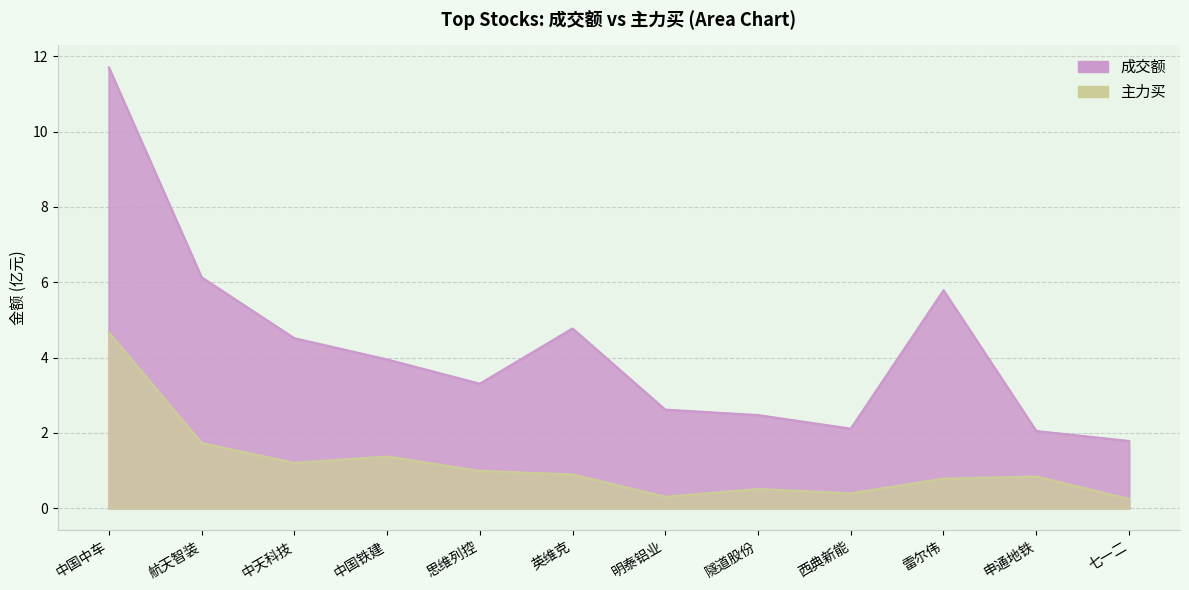

True or false: 成交额 and 主力买 intersect in this chart.

False